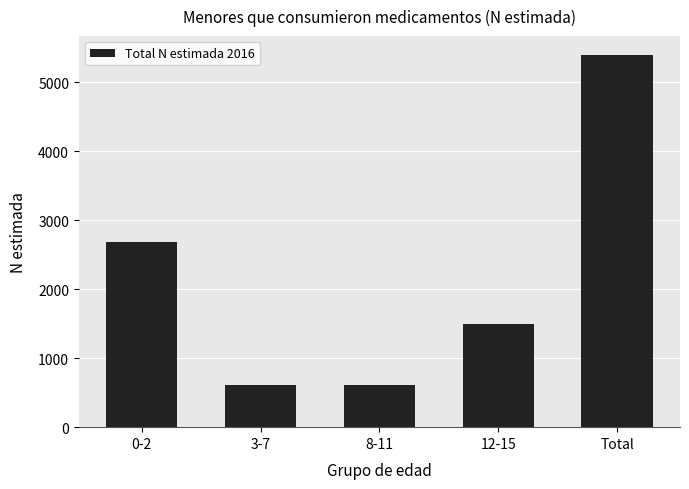

At which category does the chart reach its peak across all series?

Total